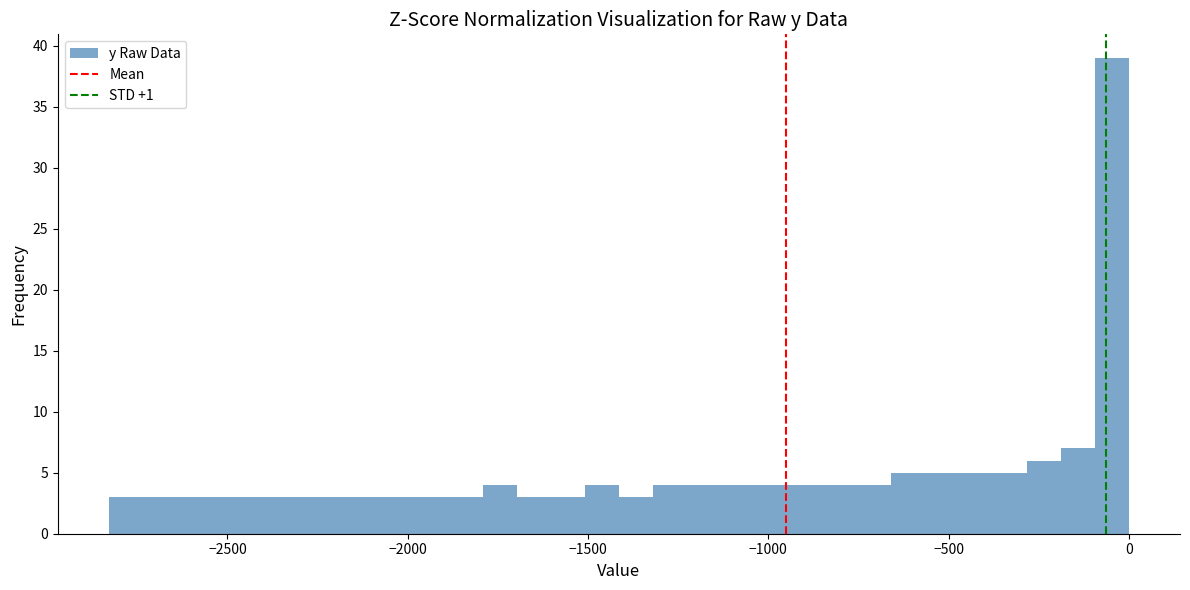

Read against the x-axis, roughly where is the centre of the tallest bar?

-50